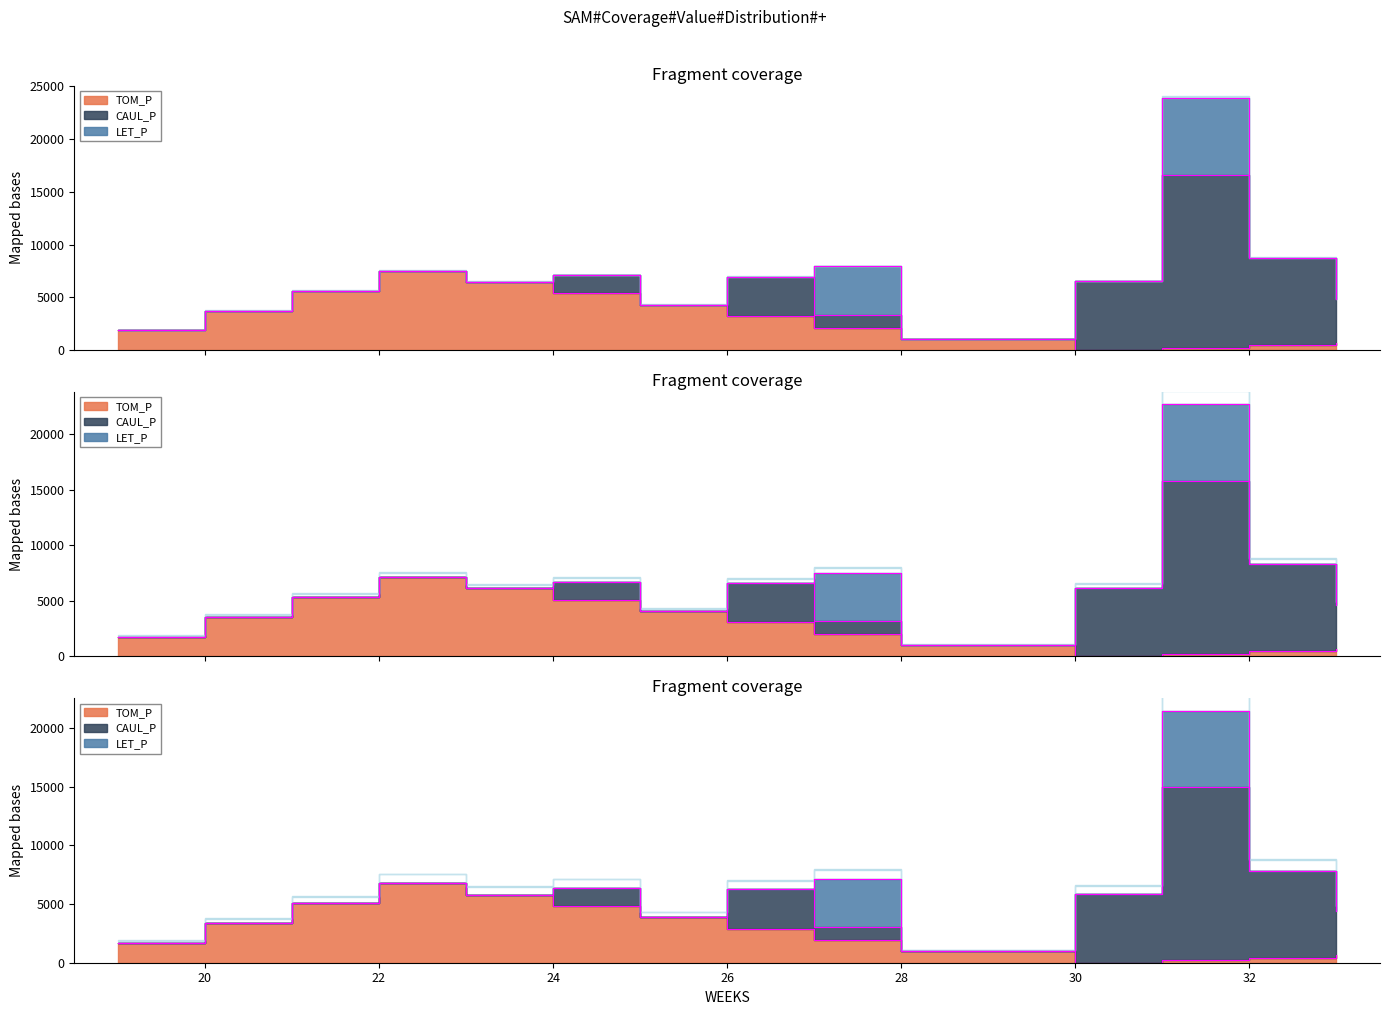

How many interior local valleys does the CAUL_P series have?

2